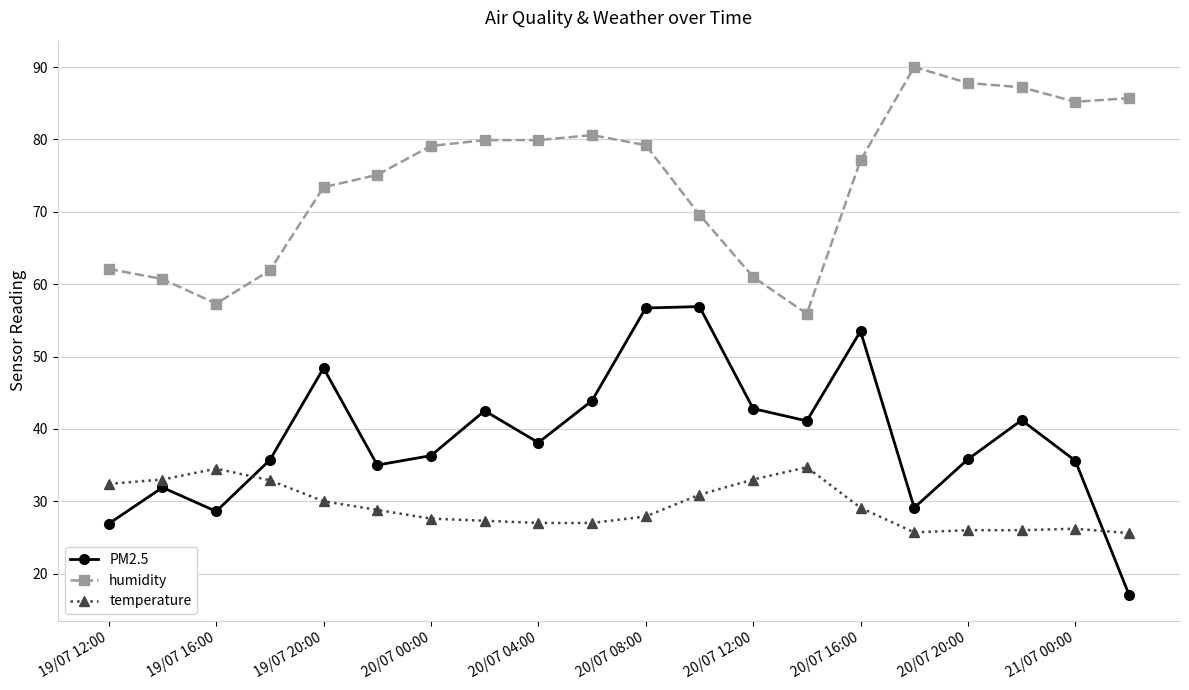

True or false: PM2.5 has more than 0 points higher than both neighbors.

True